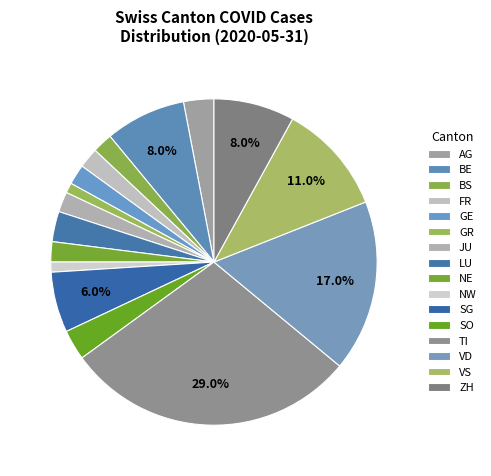

What percentage is the FR slice, to the nearest percent?

2%